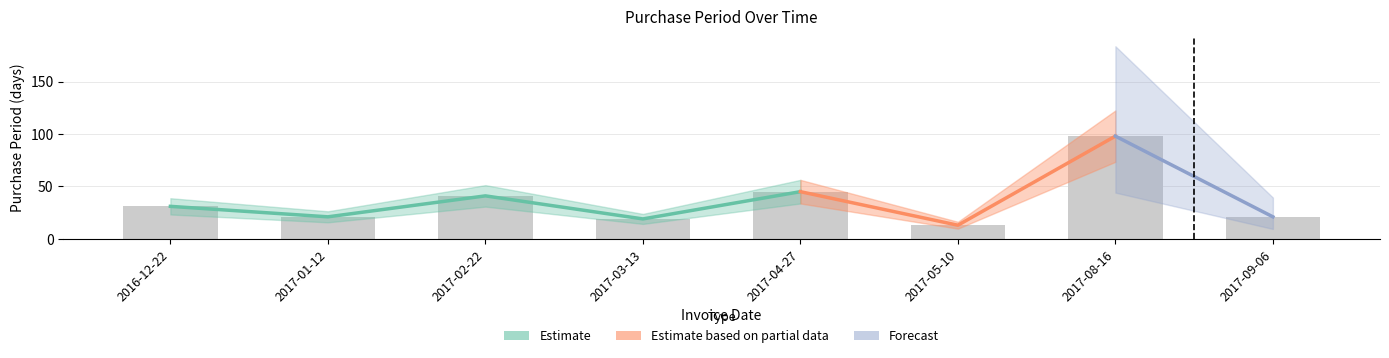

What is the value of the 3rd bar from the left?

41